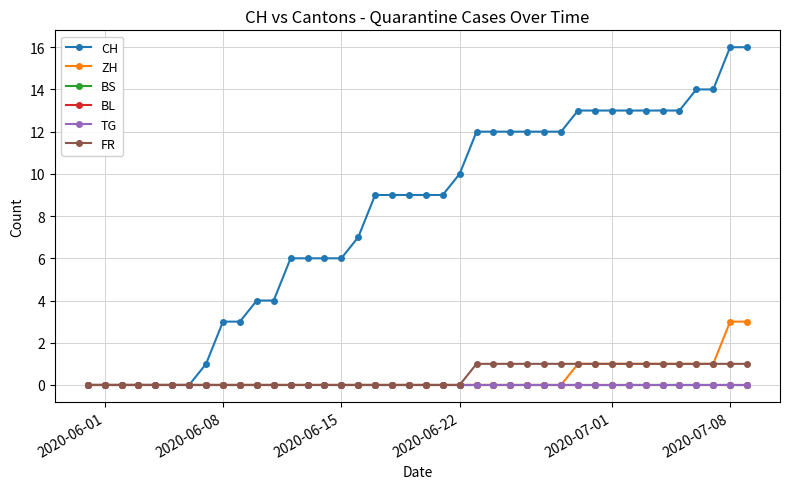

Does the chart have visible grid lines?

Yes